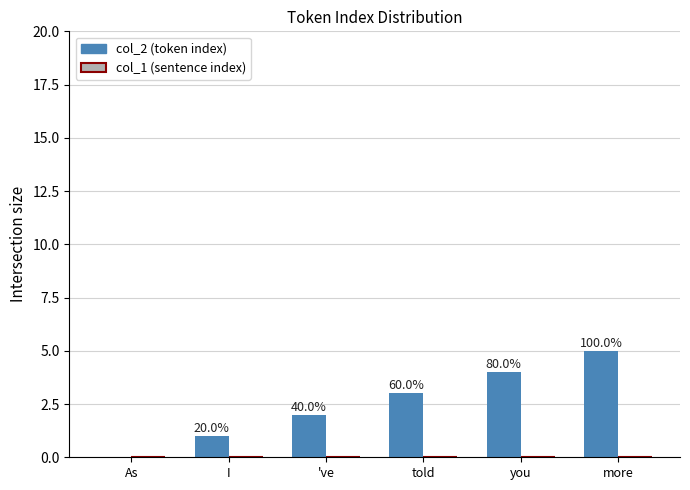

Are the bars horizontal?

No